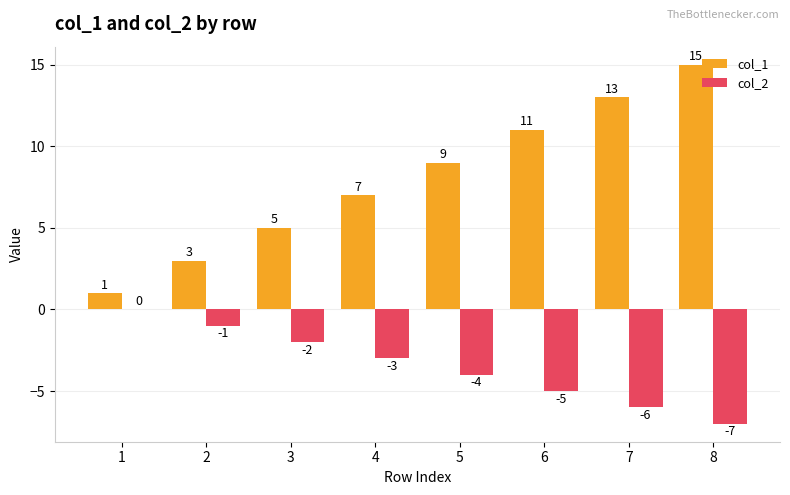

How many data points in col_2 are above -3?

3